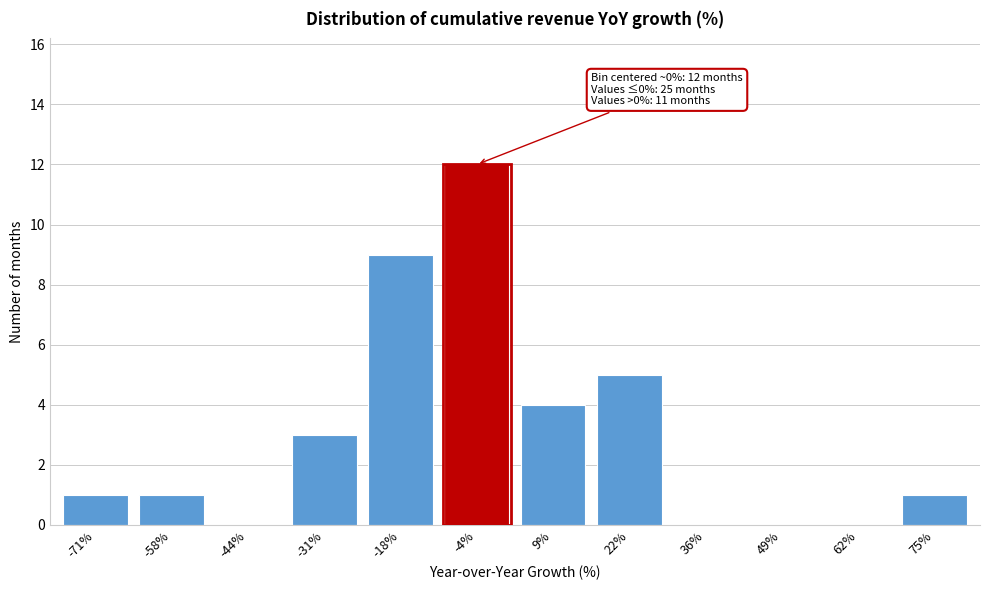

Reading right to left, what are all the values shown in this chart?

75%=1	62%=0	49%=0	36%=0	22%=5	9%=4	-4%=12	-18%=9	-31%=3	-44%=0	-58%=1	-71%=1